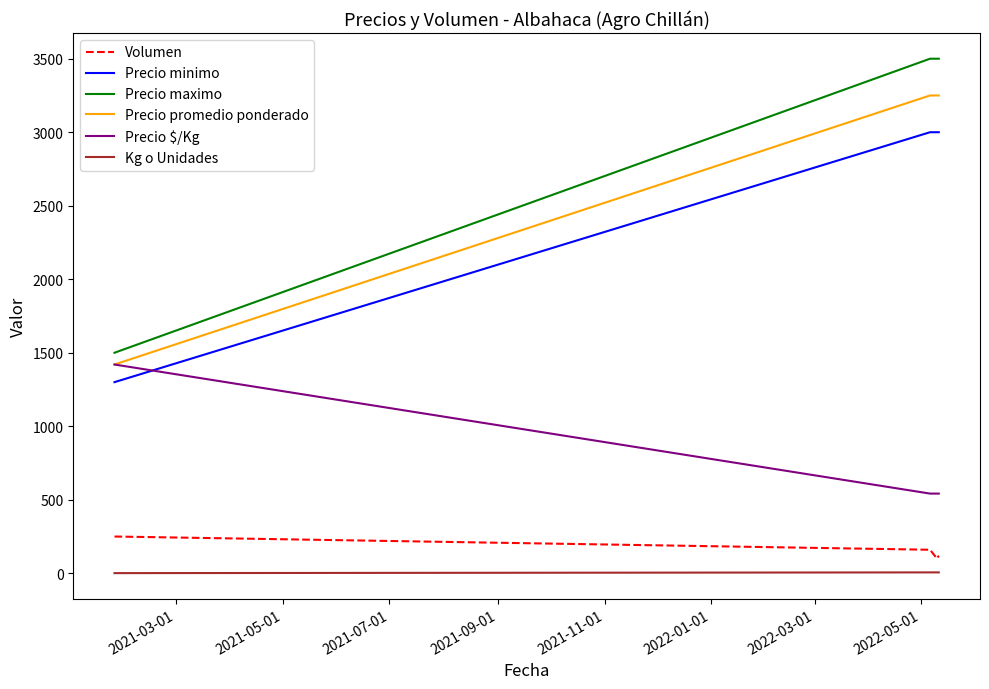

Rank the series by their maximum value, from highest to lowest.

Precio maximo, Precio promedio ponderado, Precio minimo, Precio $/Kg, Volumen, Kg o Unidades